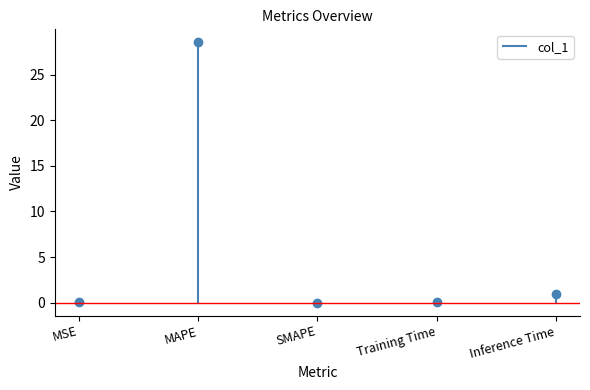

How many lines are shown in the chart?

1